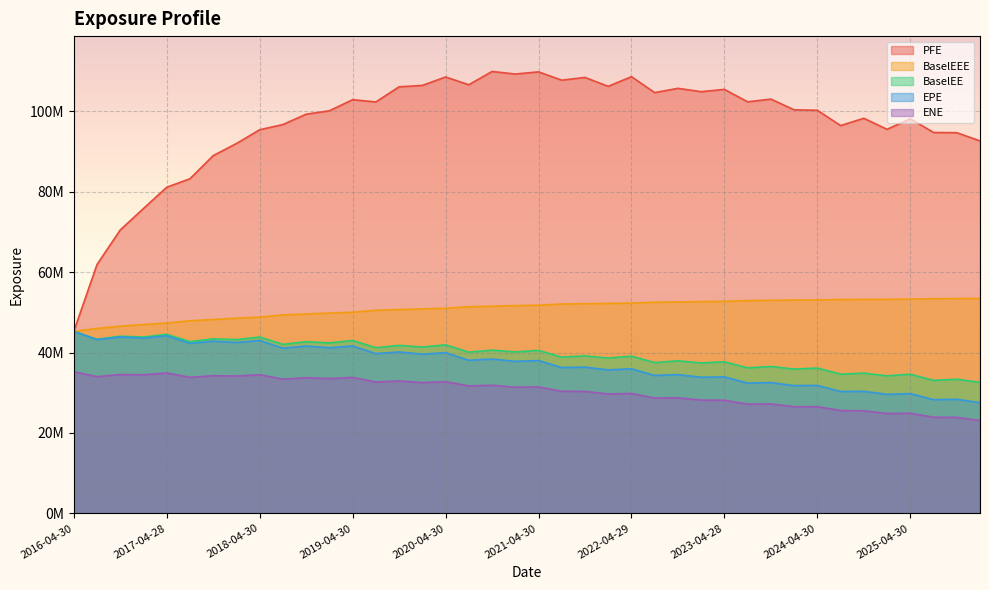

Does the chart display data point markers on the line(s)?

No